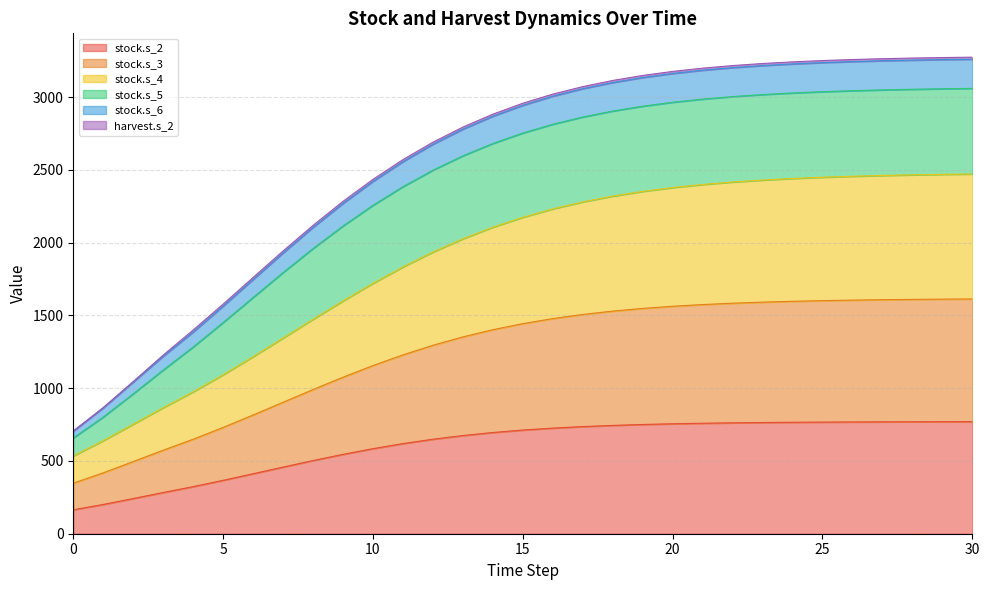

What is the highest value of the stock.s_2 series?

769.8